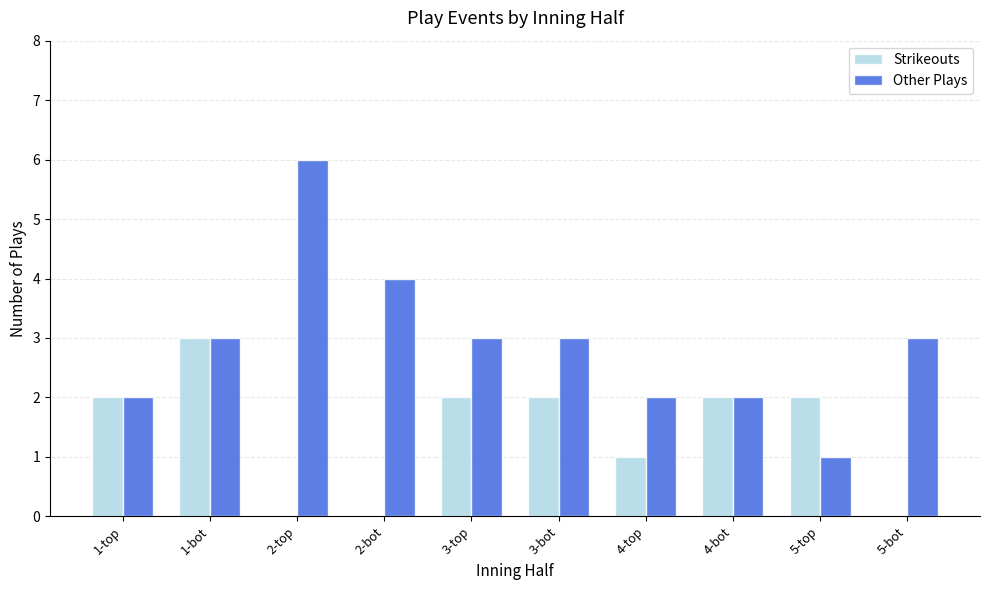

Where is Strikeouts nearest to the value 1?

4-top